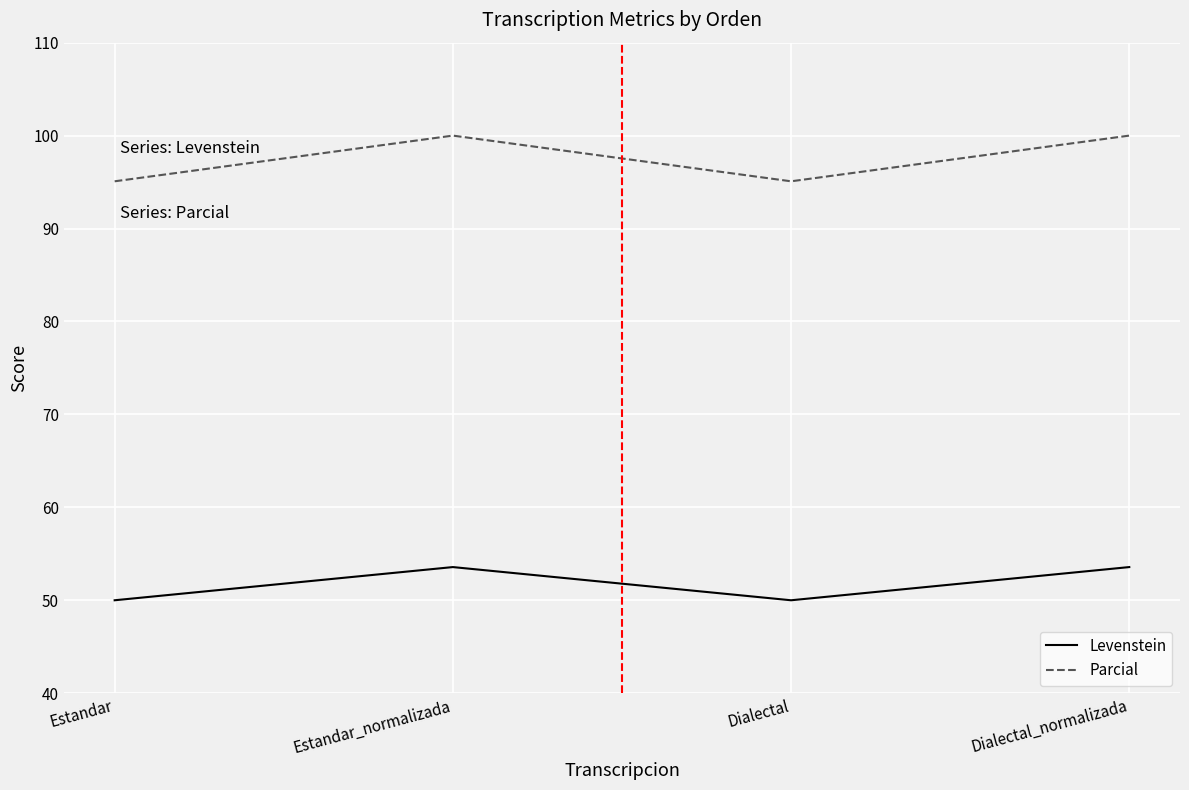

True or false: Parcial and Levenstein intersect in this chart.

False